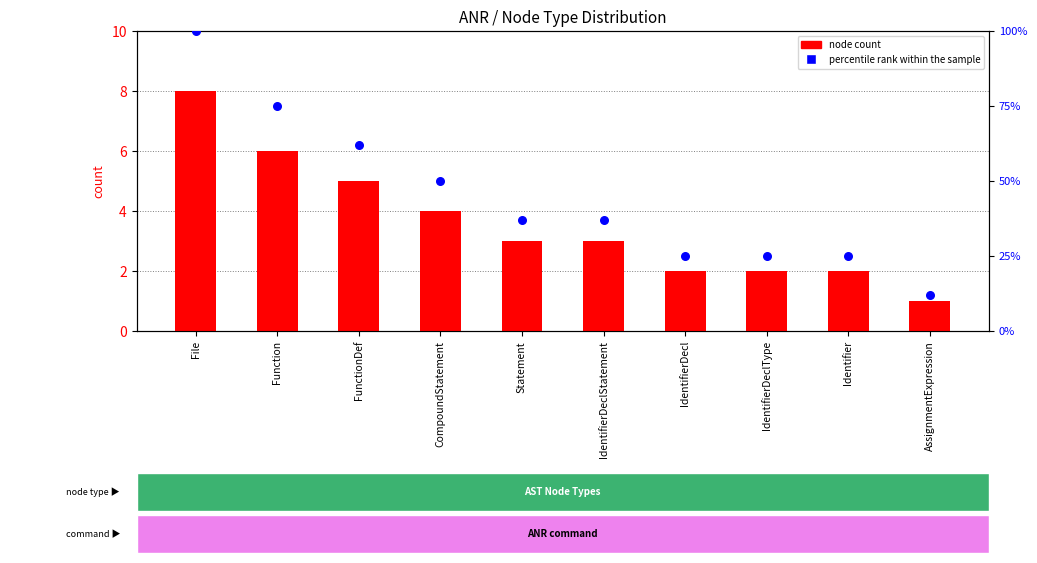

What is the total value across all series at Function?

81